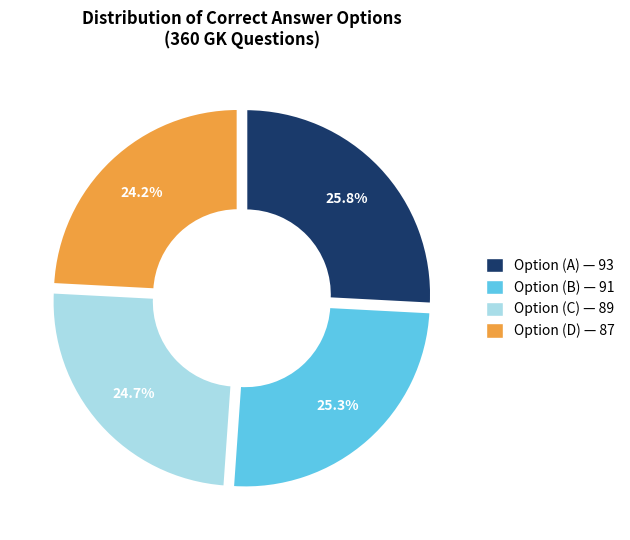

Does any single category account for the majority?

No